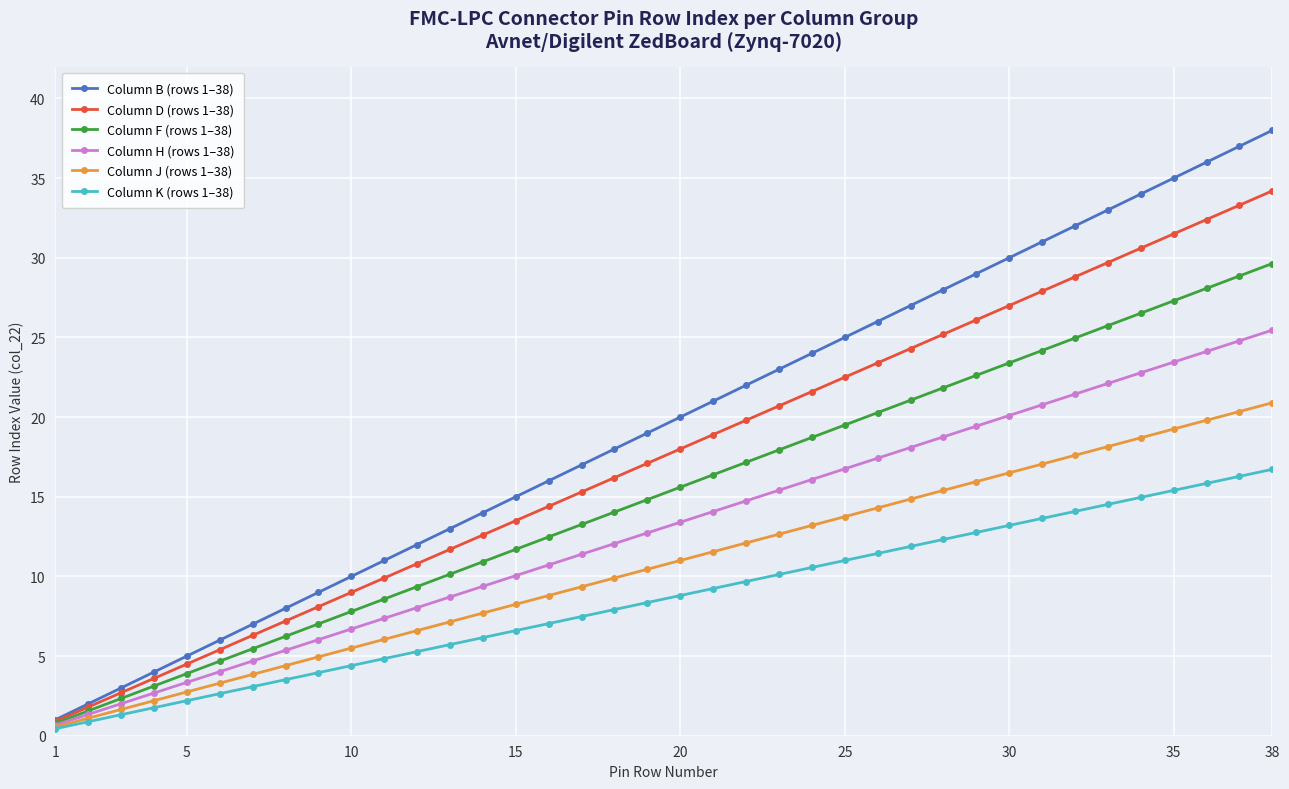

What is the maximum value shown in the chart?

38.0